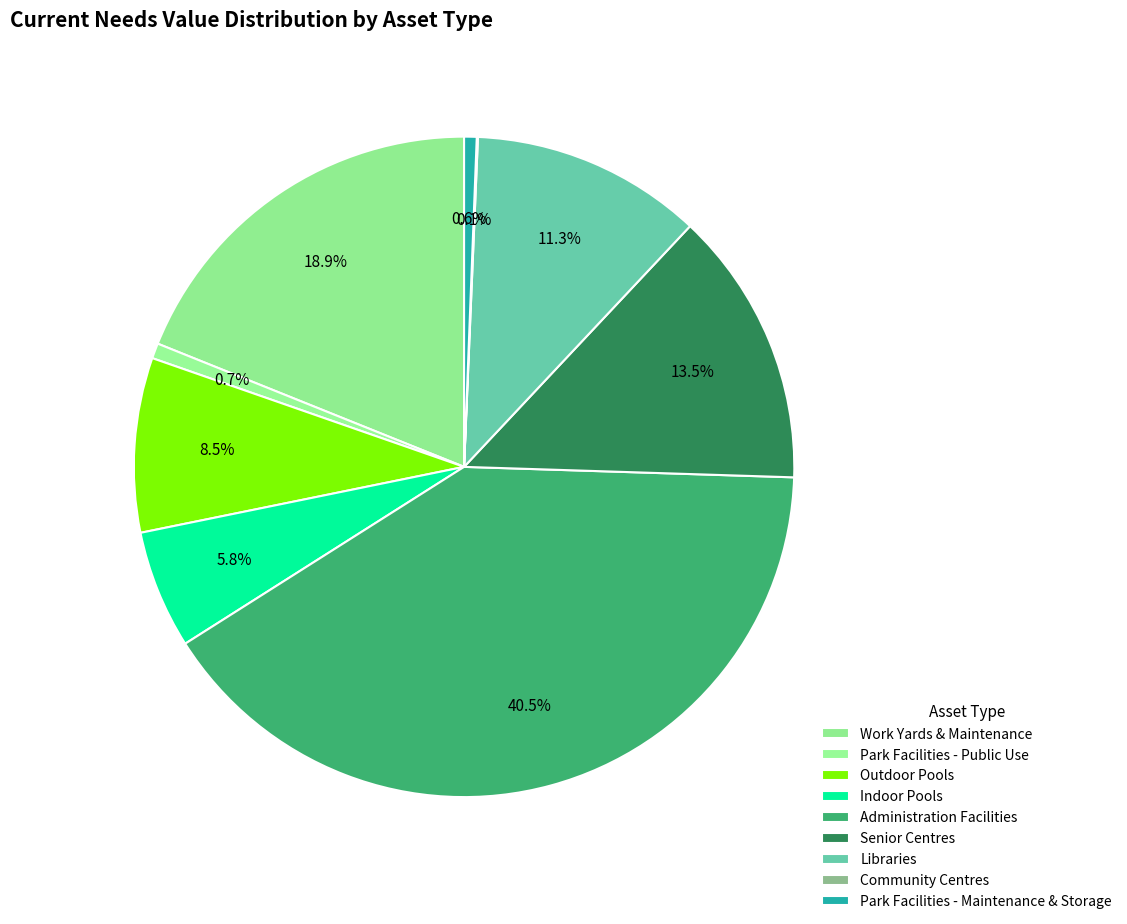

What is the smallest slice in the pie chart?

Community Centres